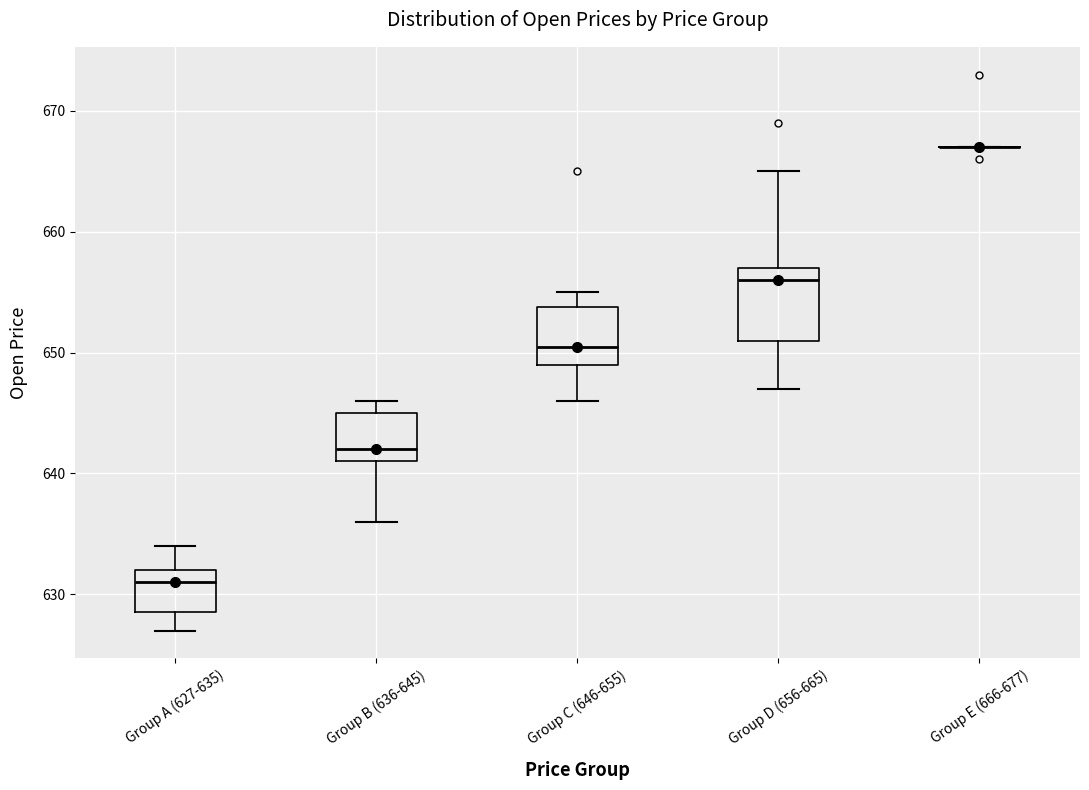

Reading left to right, transcribe this box plot: for each box, give where its median line is, the range the box spans, and where its two whiskers end, as read against the y-axis. The values are not printed on the chart, so give them approximately, as read against the axis.

Group A (627-635): median 631, box 629 to 632, whiskers 627 to 634
Group B (636-645): median 642, box 641 to 645, whiskers 636 to 646
Group C (646-655): median 651, box 649 to 654, whiskers 646 to 655
Group D (656-665): median 656, box 651 to 657, whiskers 647 to 665
Group E (666-677): box collapsed to a line at 667, whiskers 667 to 667